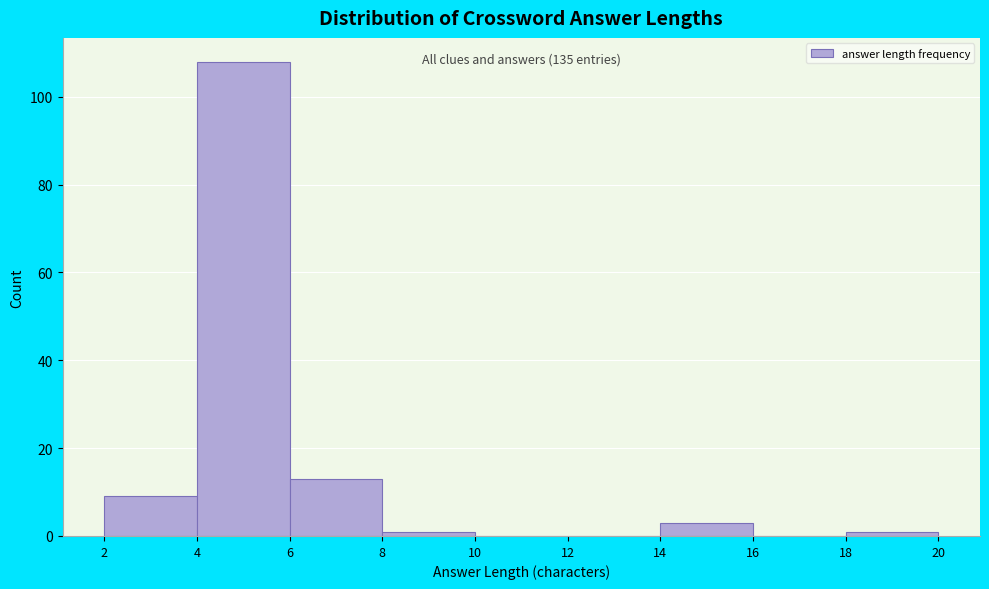

Over which range of the x-axis is the bar tallest?

4 to 6